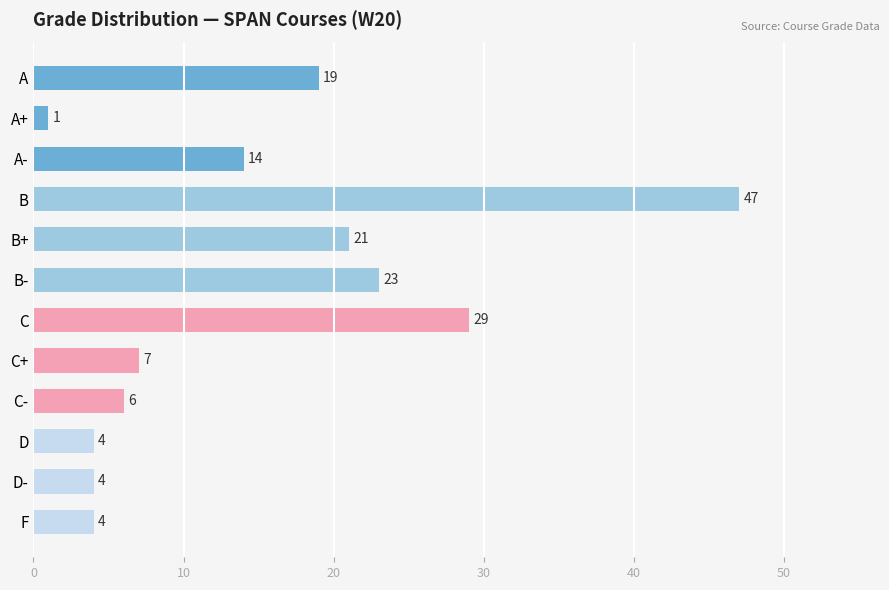

Reading bottom to top, list all the values displayed in this chart.

4	4	4	6	7	29	23	21	47	14	1	19